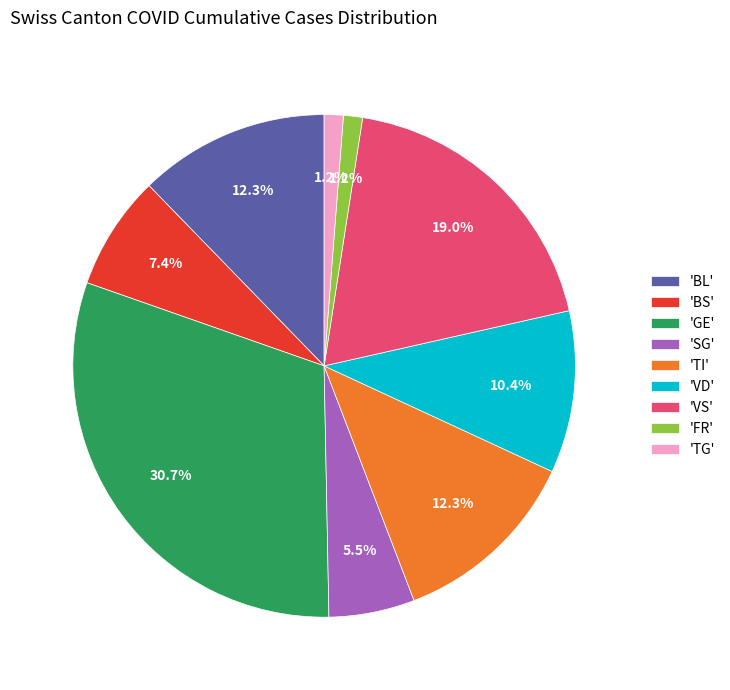

What is the largest slice in the pie chart?

'GE'